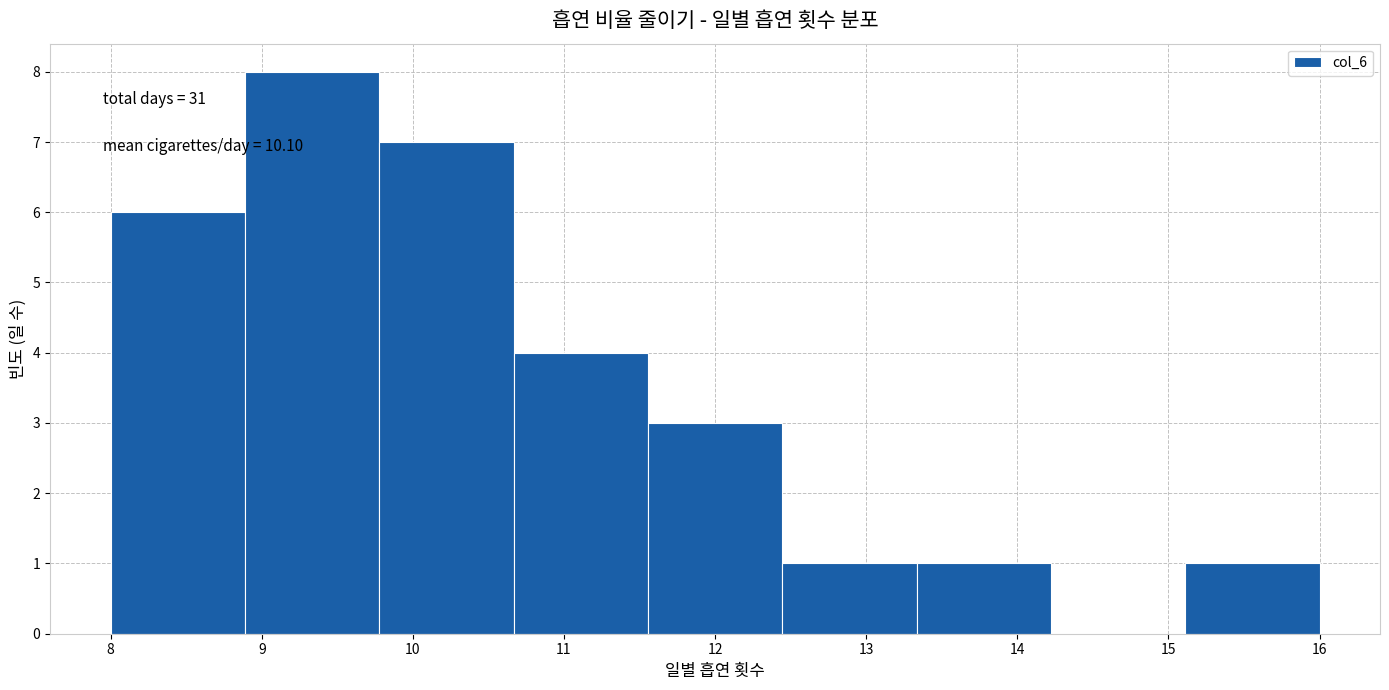

Which range on the x-axis has the tallest bar?

8.9 to 9.8